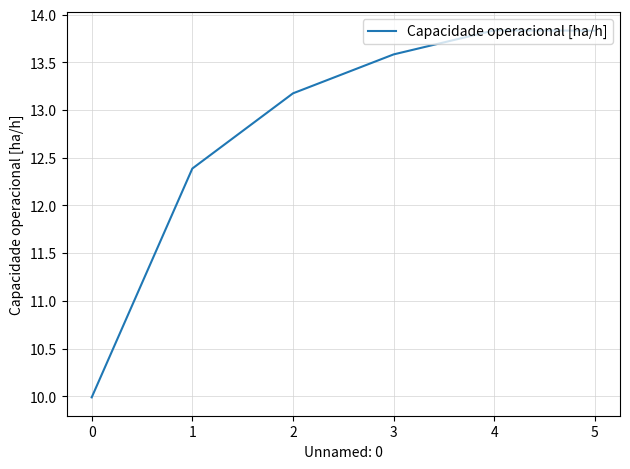

What is the ratio of the value at 4 to the value at 1?

1.1